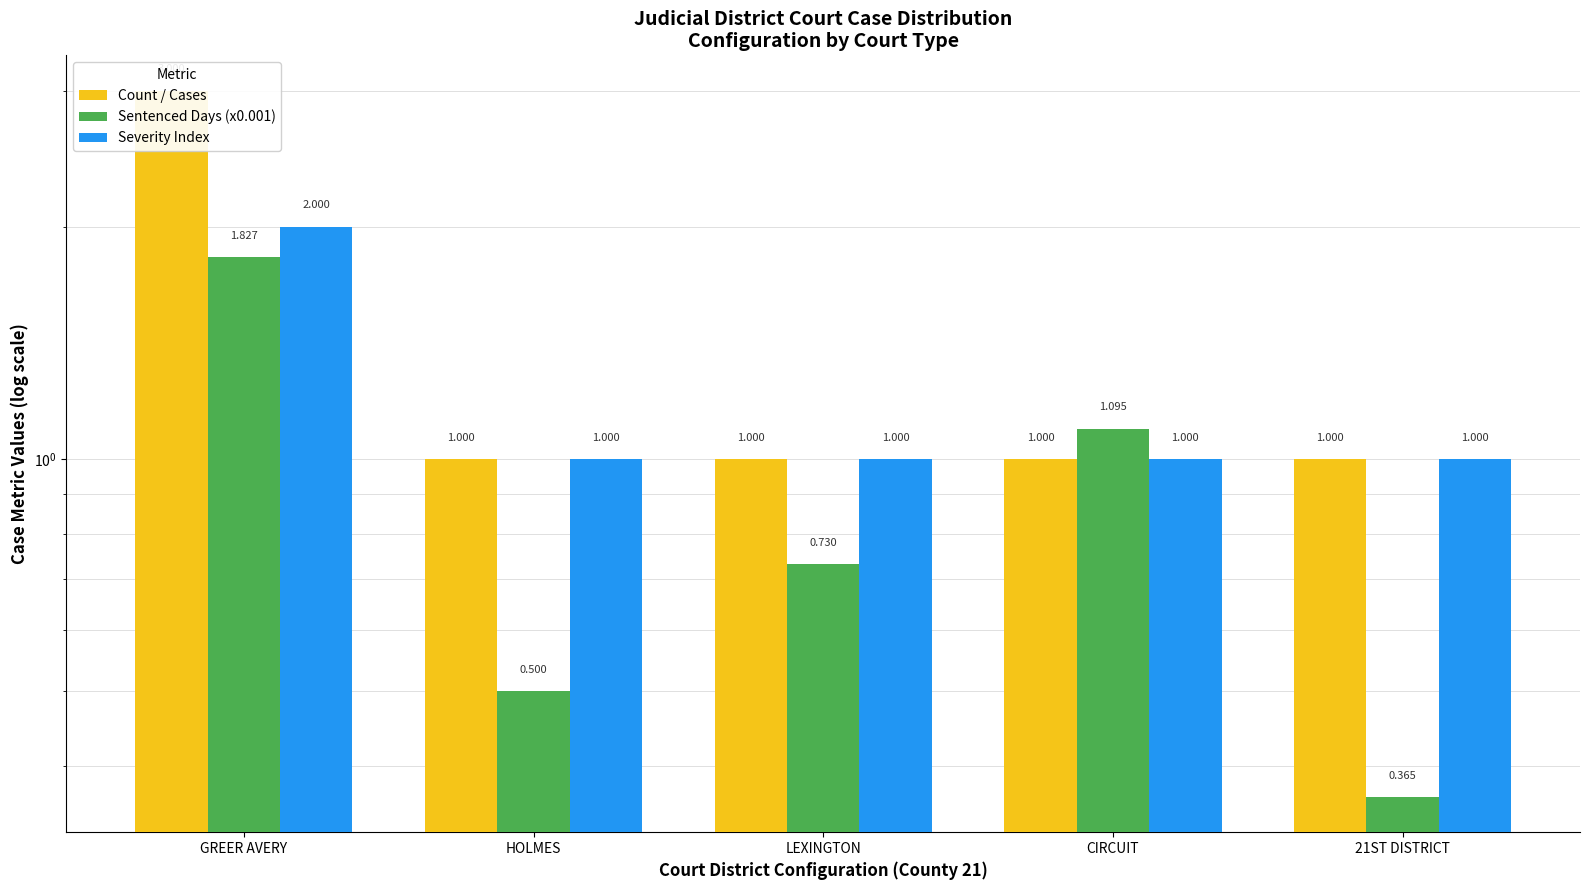

What is the difference between the Severity Index values at HOLMES and GREER AVERY?

1.0